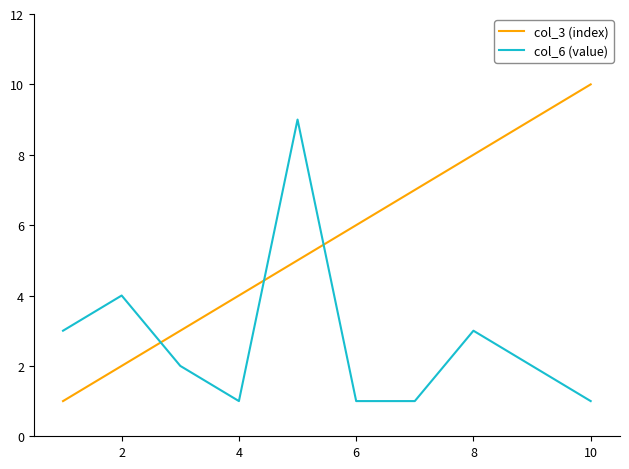

True or false: col_6 (value) and col_3 (index) cross at least once.

True